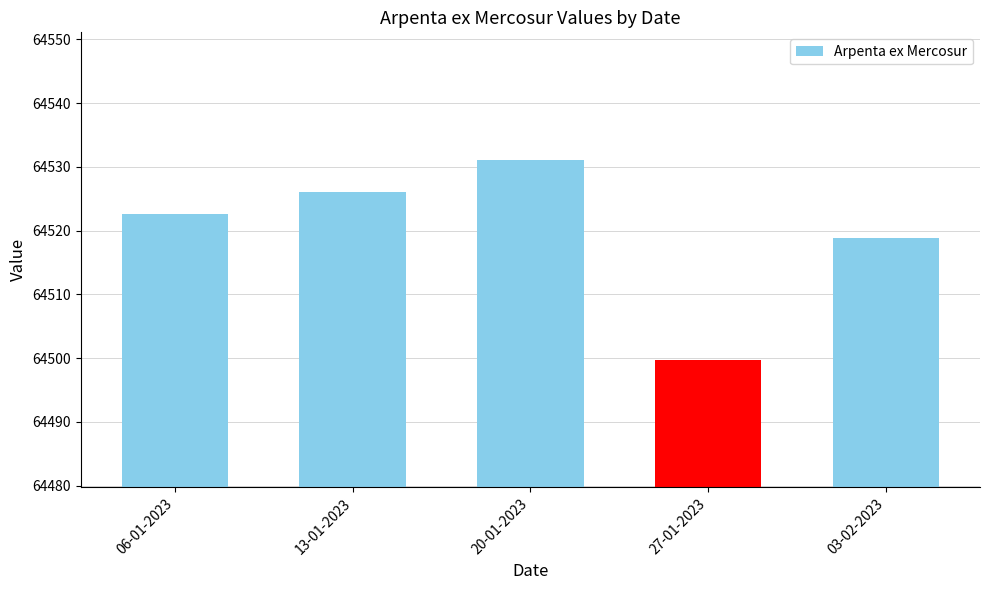

Rank the categories by value from lowest to highest.

27-01-2023, 03-02-2023, 06-01-2023, 13-01-2023, 20-01-2023